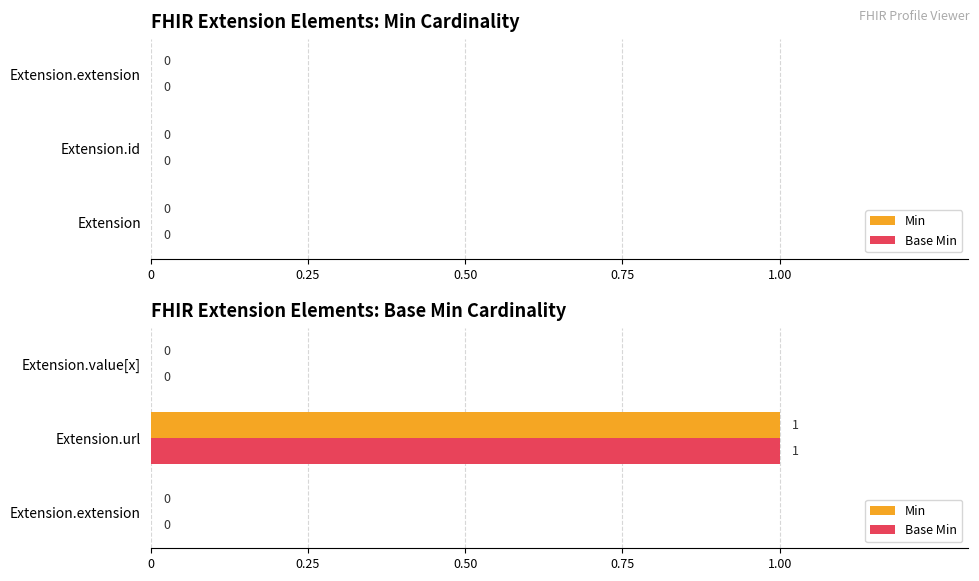

The Base Min series shows 0 at Extension.value[x]. True or false?

True